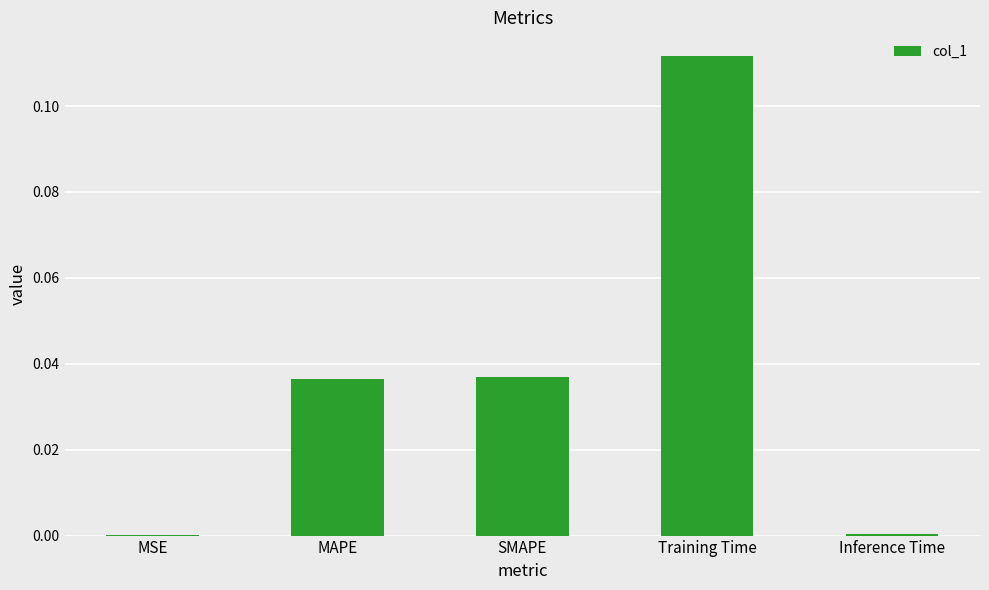

Which has a higher value, MSE or Training Time?

Training Time